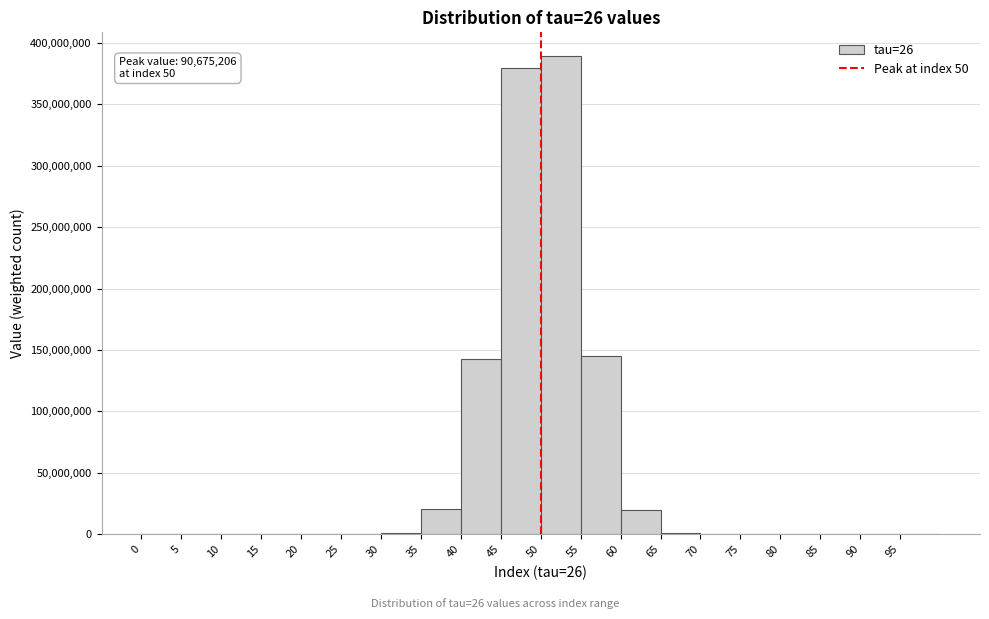

Over which range of the x-axis is the bar tallest?

50 to 55